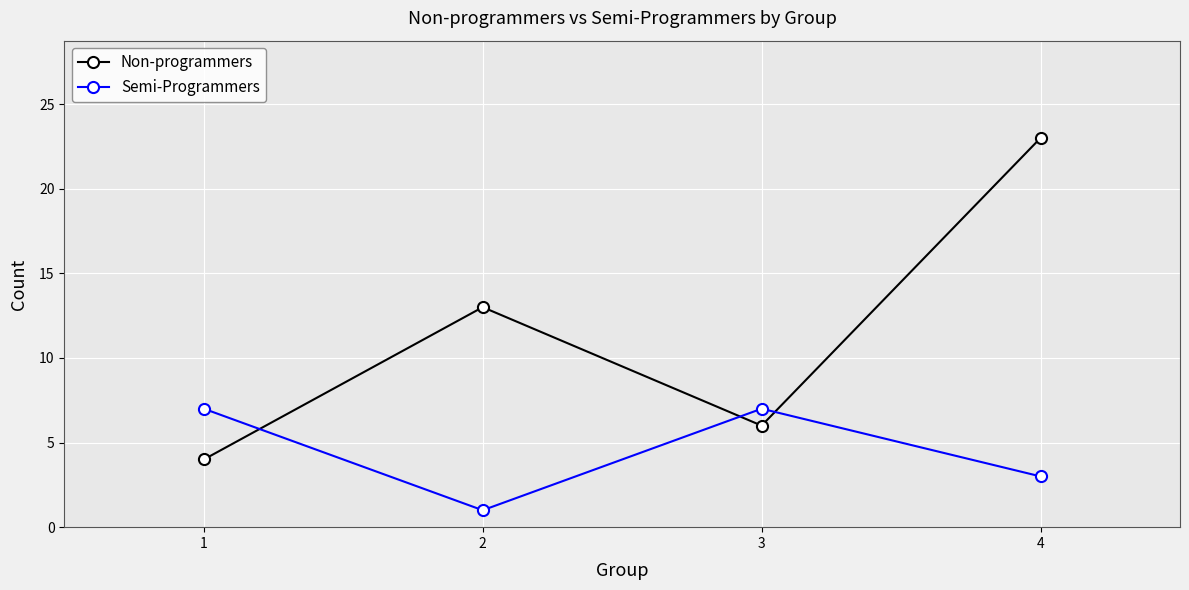

Which category has the lowest value across all series?

2